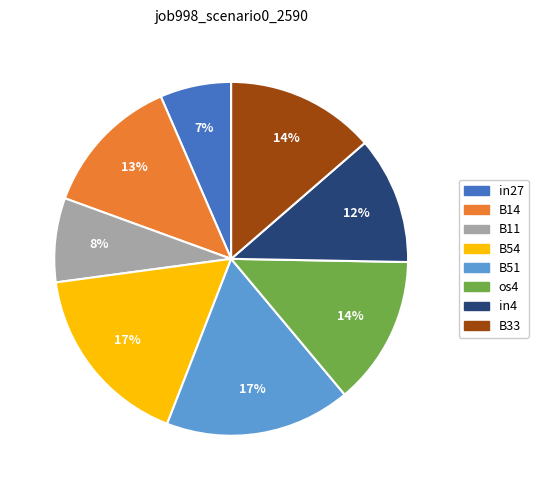

Does os4 account for over 50% of the chart?

No